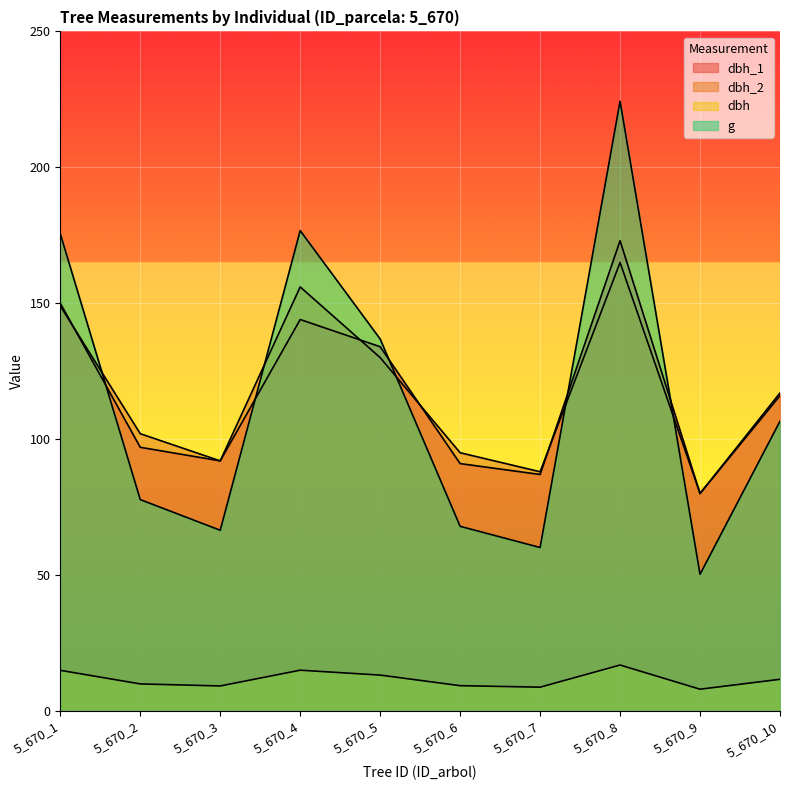

Which series has the largest range (max minus min)?

g